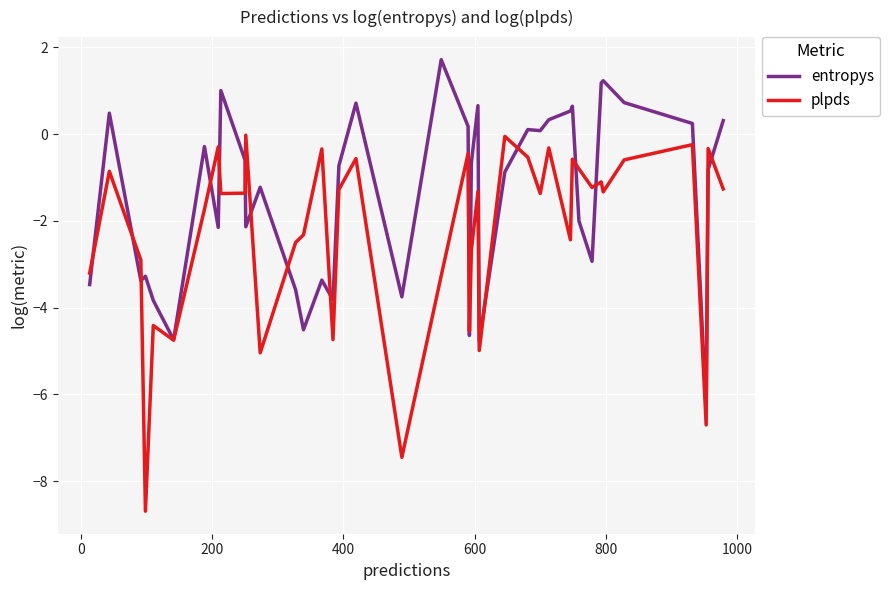

Which series has the largest total across all categories?

entropys